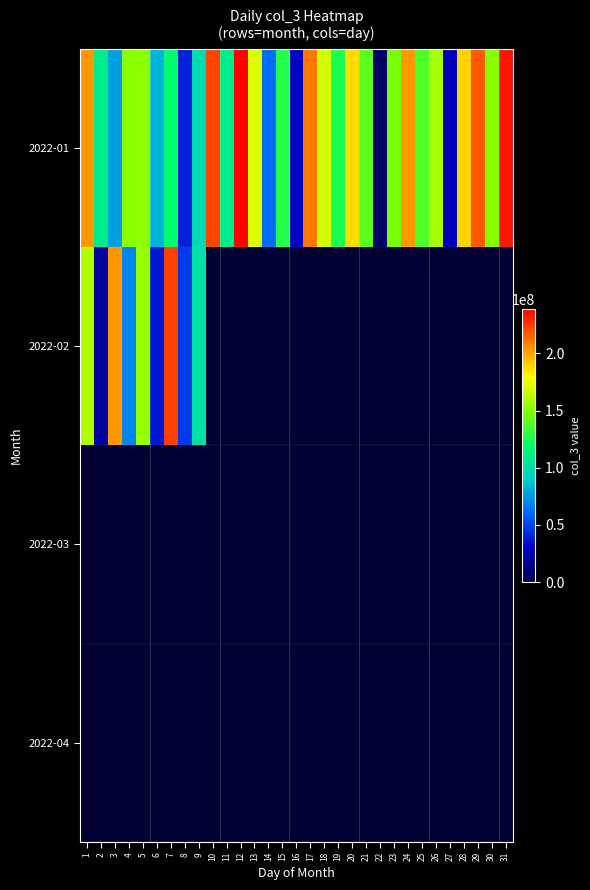

At which label is 2022-02 closest to 121579568?

9